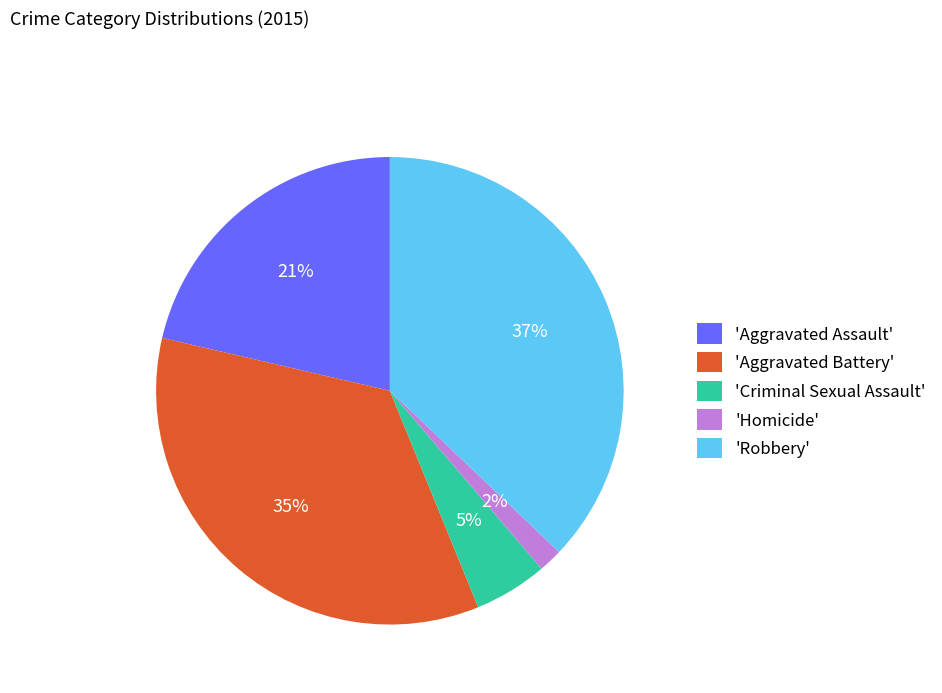

To the nearest percent, what percentage of the pie is 'Aggravated Assault'?

21%